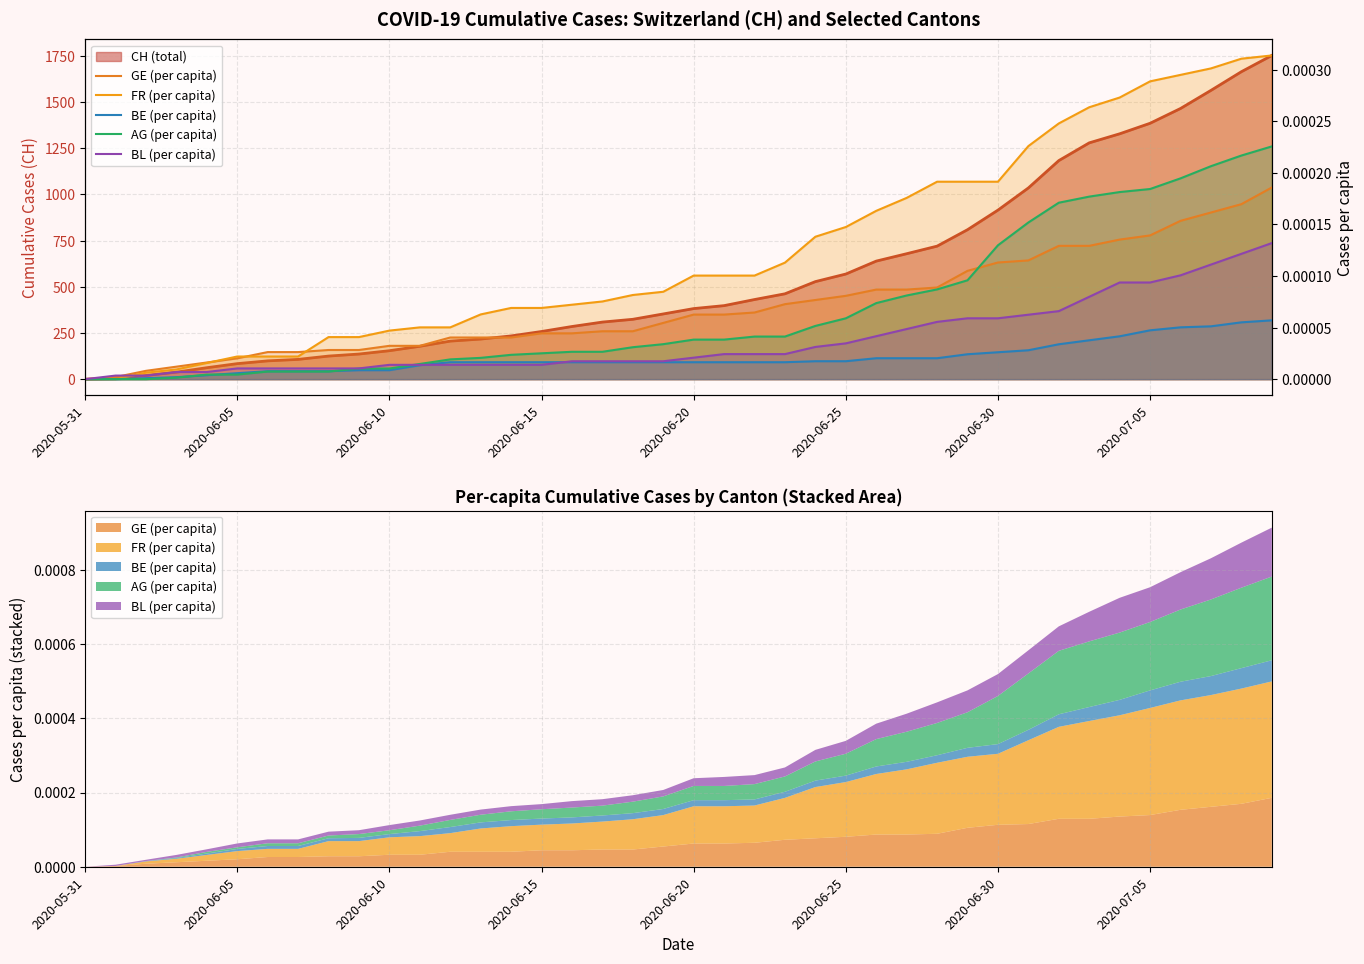

What position from the right is 18?

22